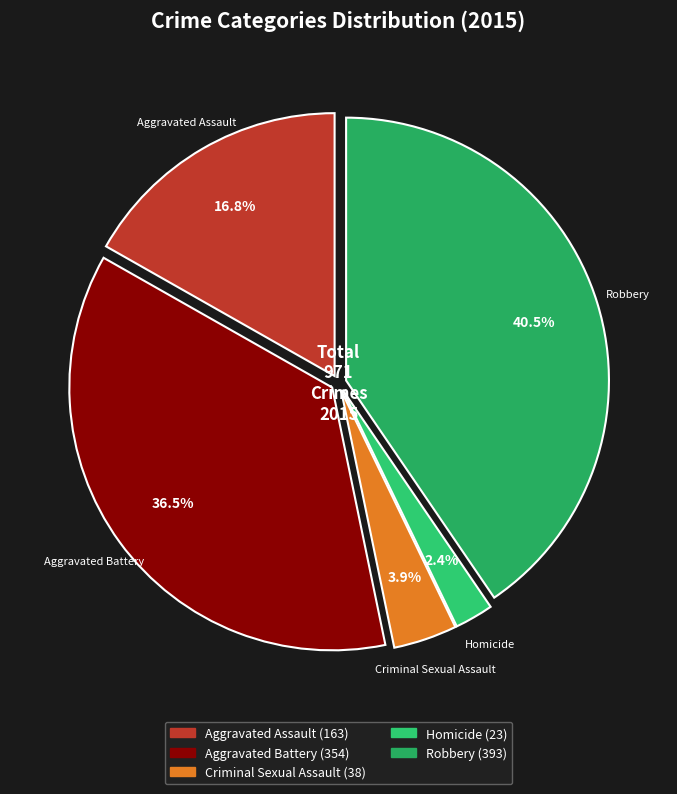

Which slice is the smallest?

Homicide